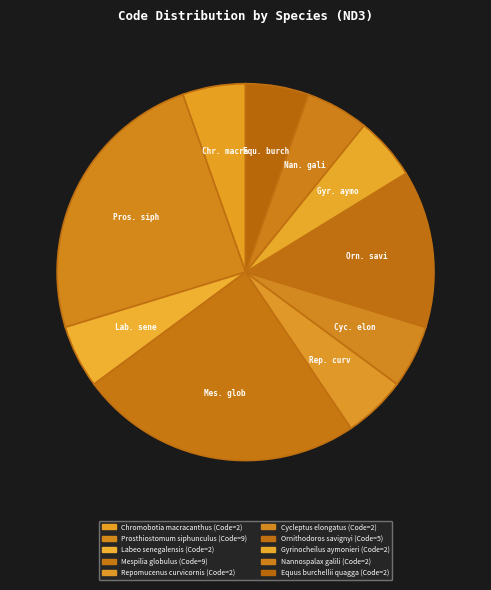

What is the largest slice in the pie chart?

Prosthiostomum siphunculus